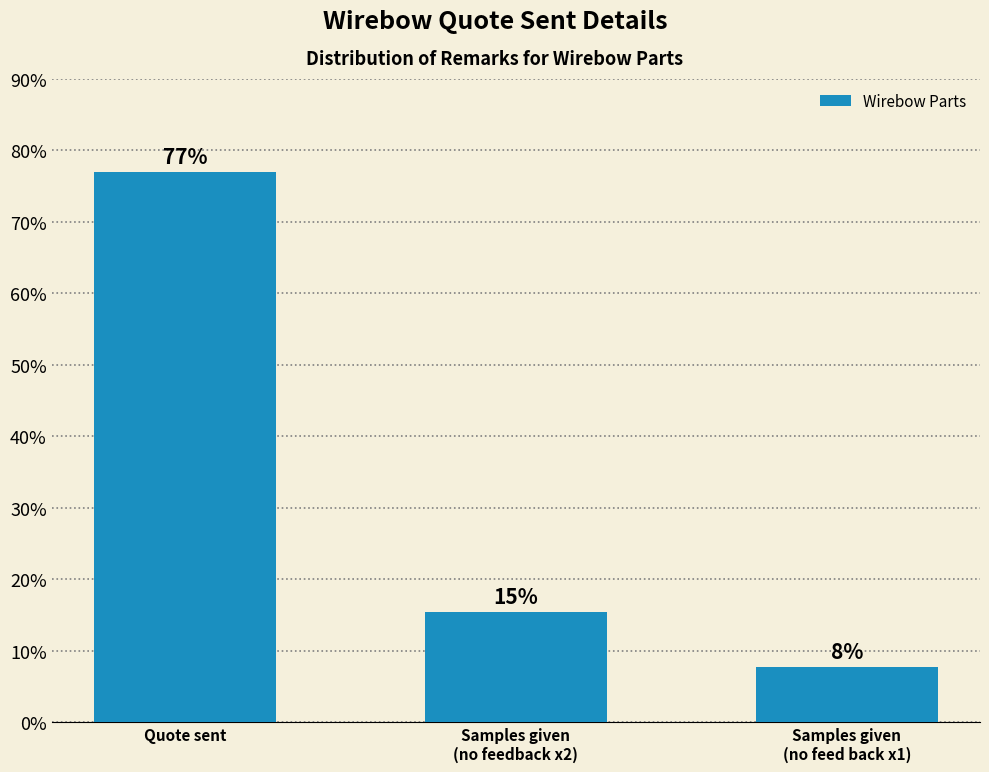

Rank the categories by value from highest to lowest.

Quote sent, Samples given
(no feedback x2), Samples given
(no feed back x1)